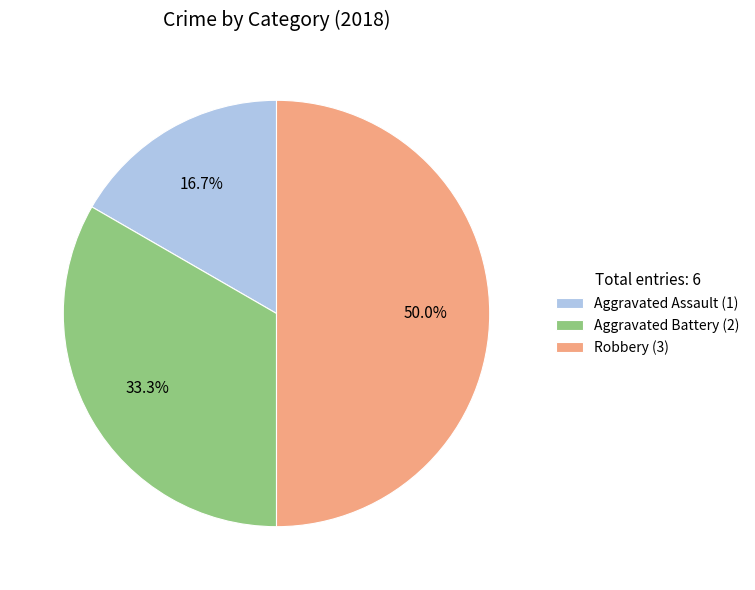

What percentage do Aggravated Battery and Aggravated Assault together represent?

50.0%